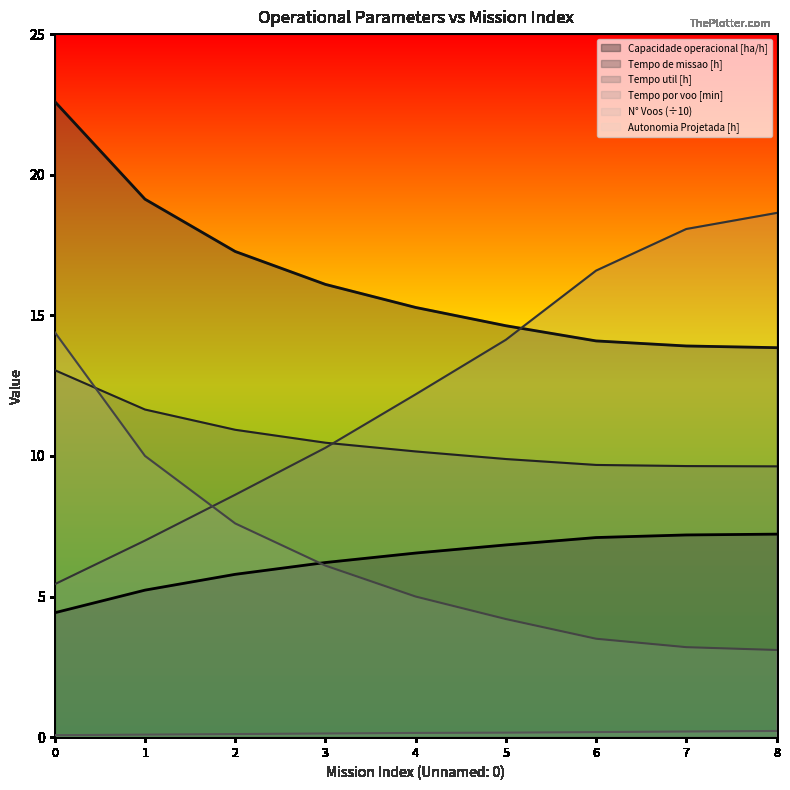

Which category has the lowest value in the Tempo util [h] series?

8